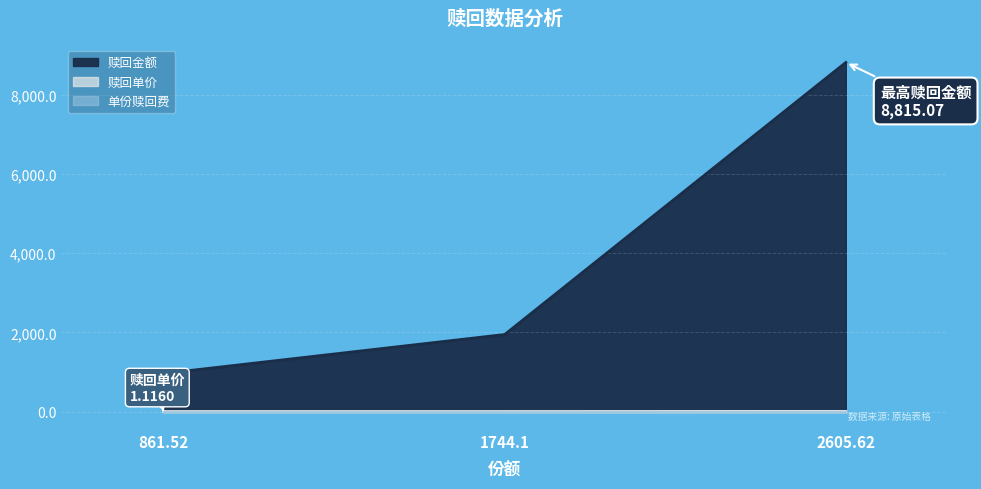

What is the difference between the maximum and minimum values in the 赎回单价 series?

2.3